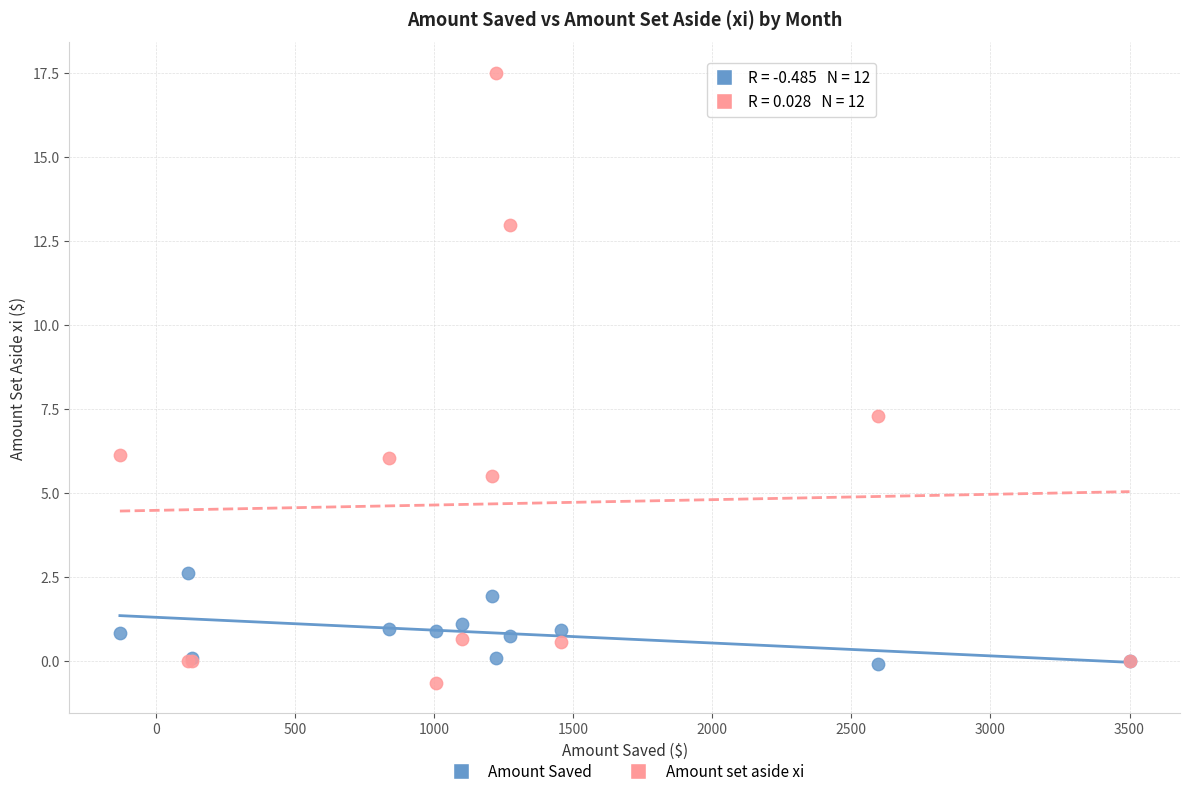

What is the X range (max minus min) for the scatter plot?

3628.5